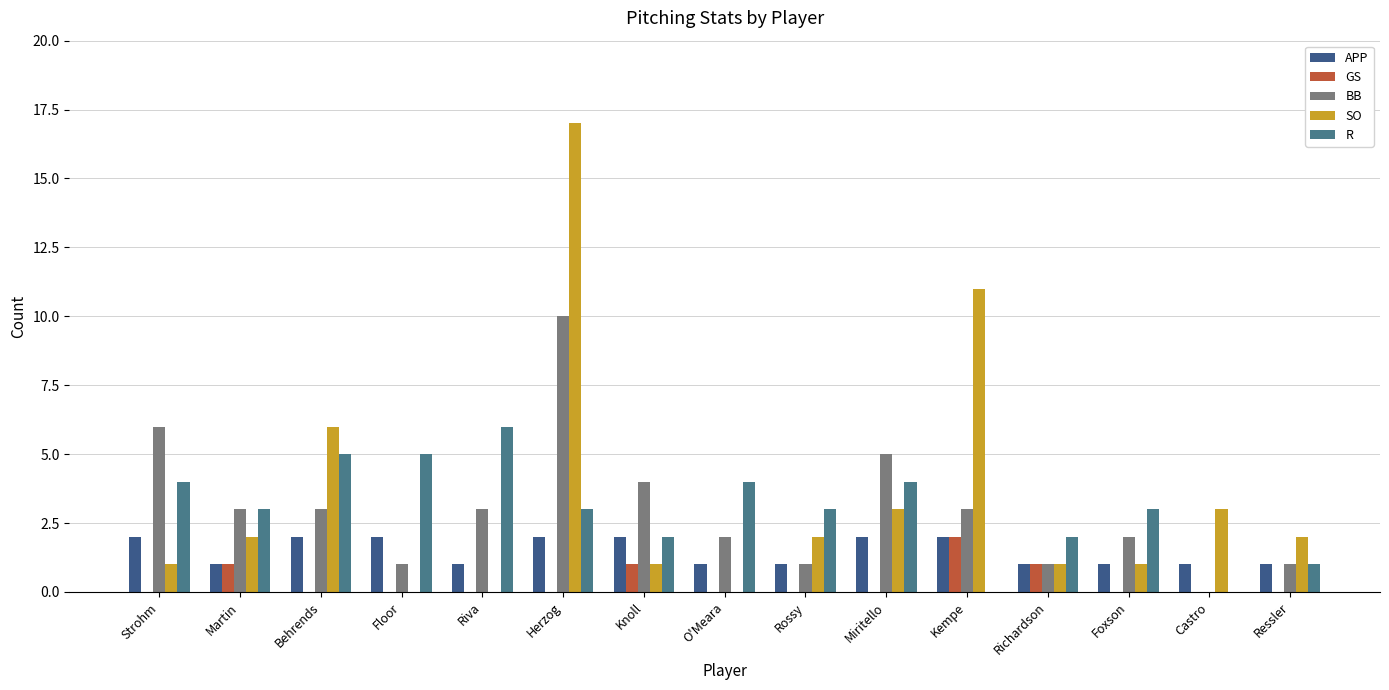

Are the bars grouped side by side (vs. stacked)?

Yes